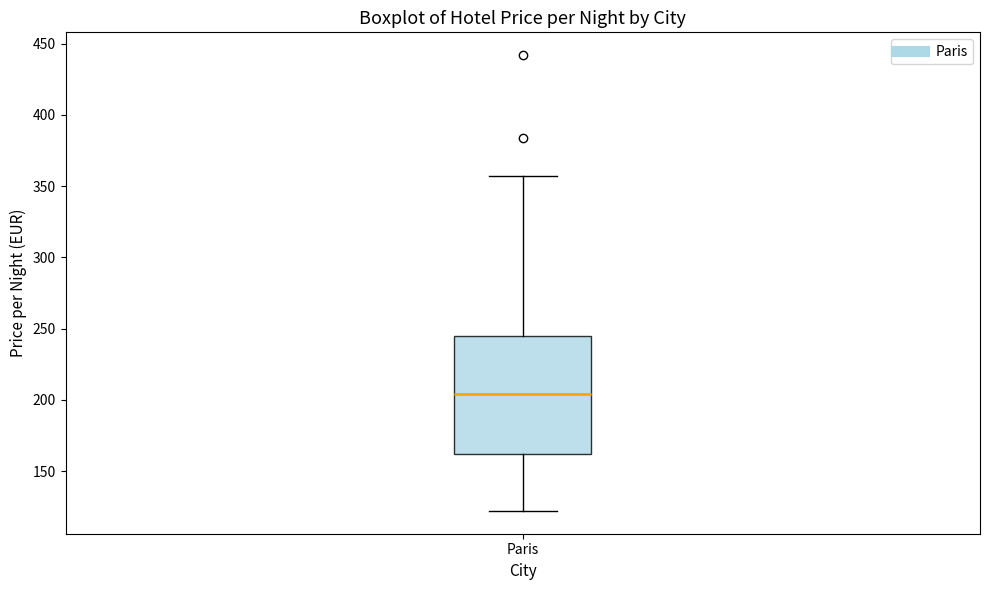

Transcribe this box plot: give where the median line is, the range the box spans, and where the two whiskers end, as read against the y-axis. The values are not printed on the chart, so give them approximately, as read against the axis.

median 205, box 160 to 245, whiskers 120 to 355